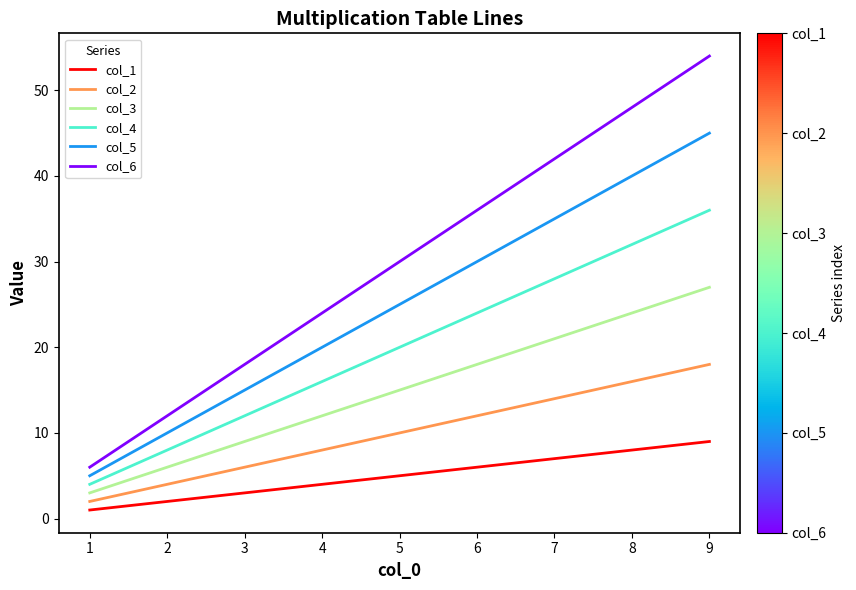

Between 5 and 9, which series saw the biggest shift?

col_6